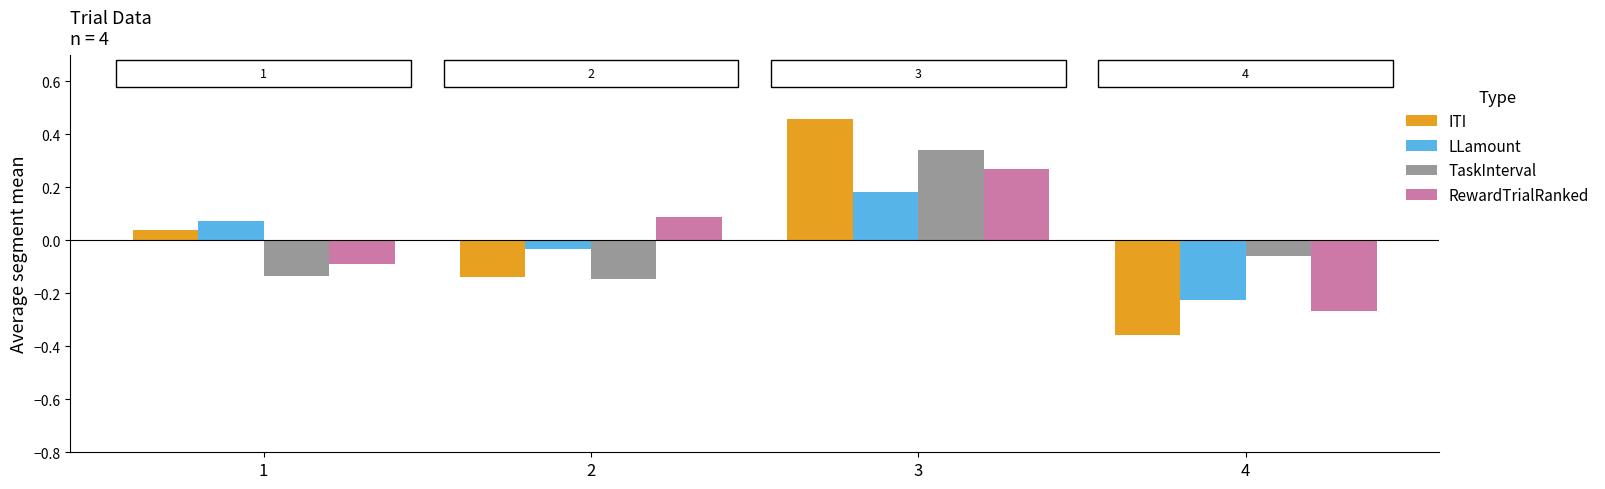

How many negative values does the TaskInterval series have?

3